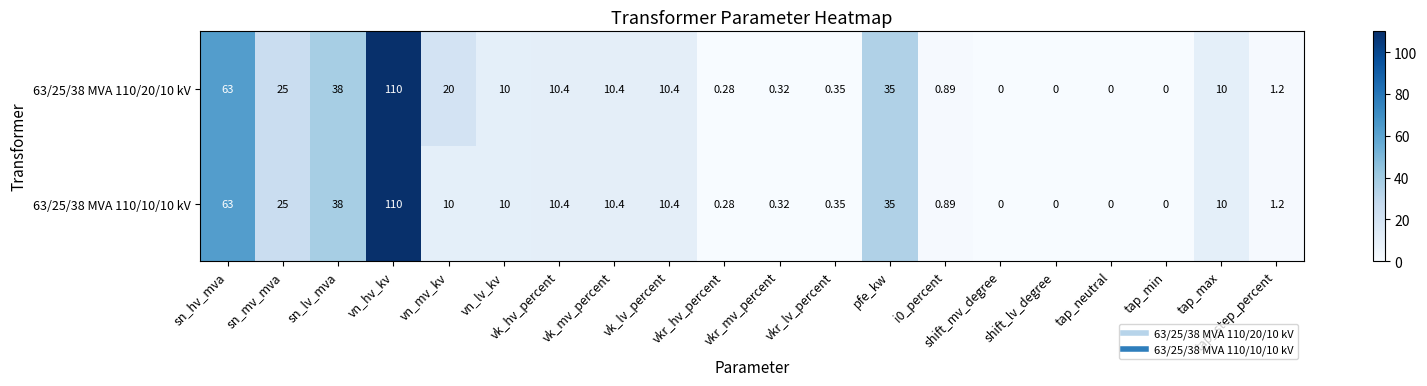

List the series in order of their overall mean, highest first.

63/25/38 MVA 110/20/10 kV, 63/25/38 MVA 110/10/10 kV